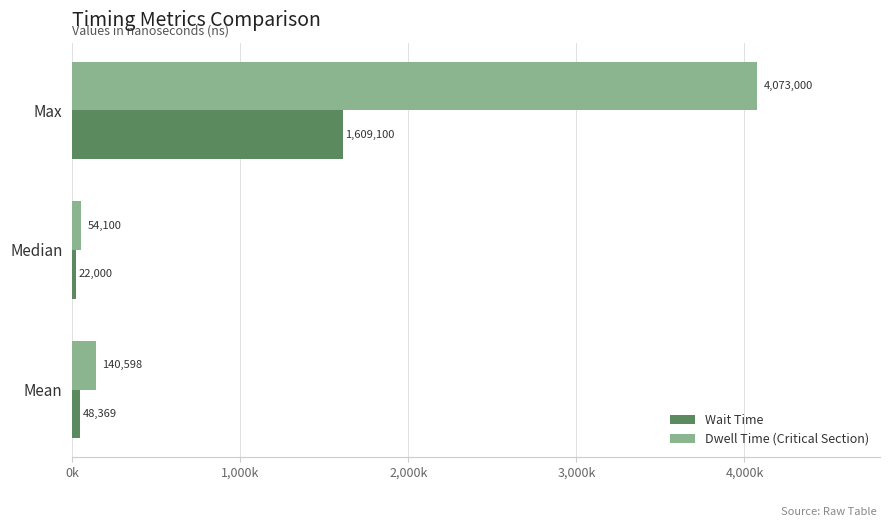

What are all the series names shown in the legend?

Wait Time, Dwell Time (Critical Section)